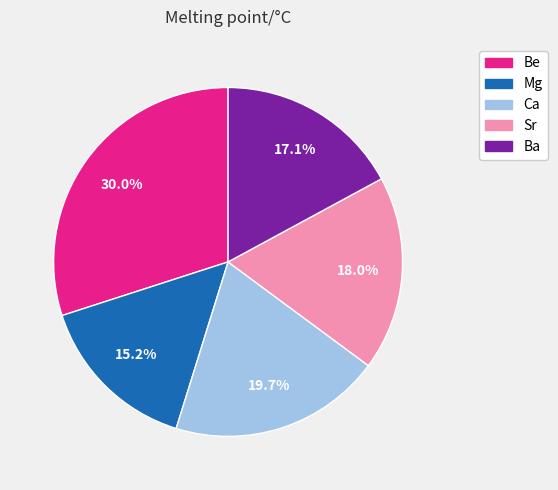

How many segments does this pie chart have?

5